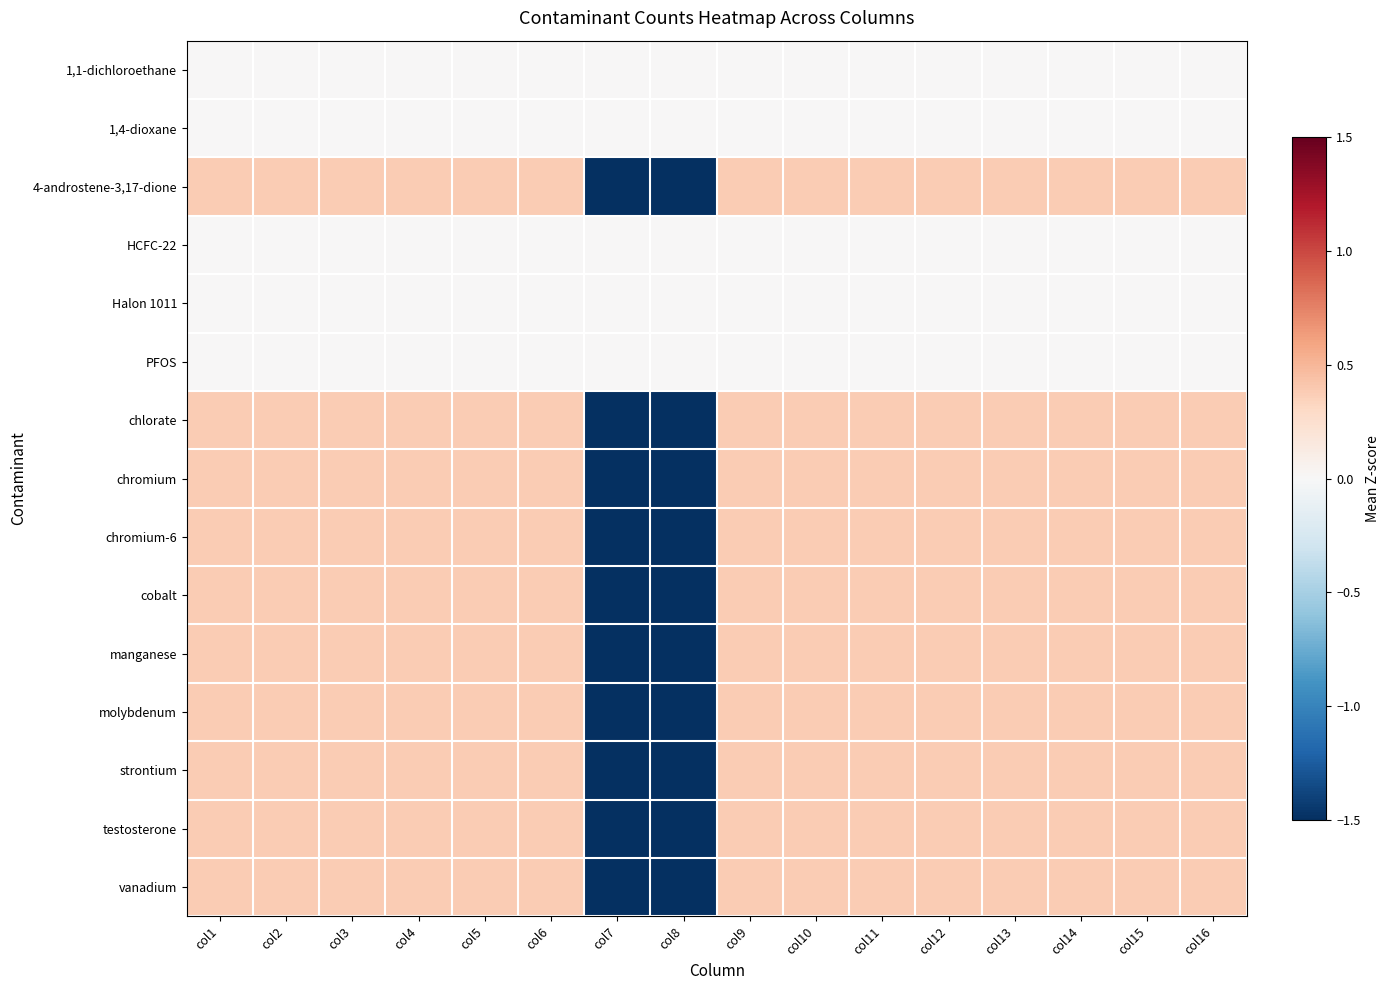

List the series in order of their peak value, highest first.

chlorate, chromium, chromium-6, manganese, vanadium, 4-androstene-3,17-dione, cobalt, molybdenum, strontium, testosterone, 1,1-dichloroethane, 1,4-dioxane, HCFC-22, Halon 1011, PFOS